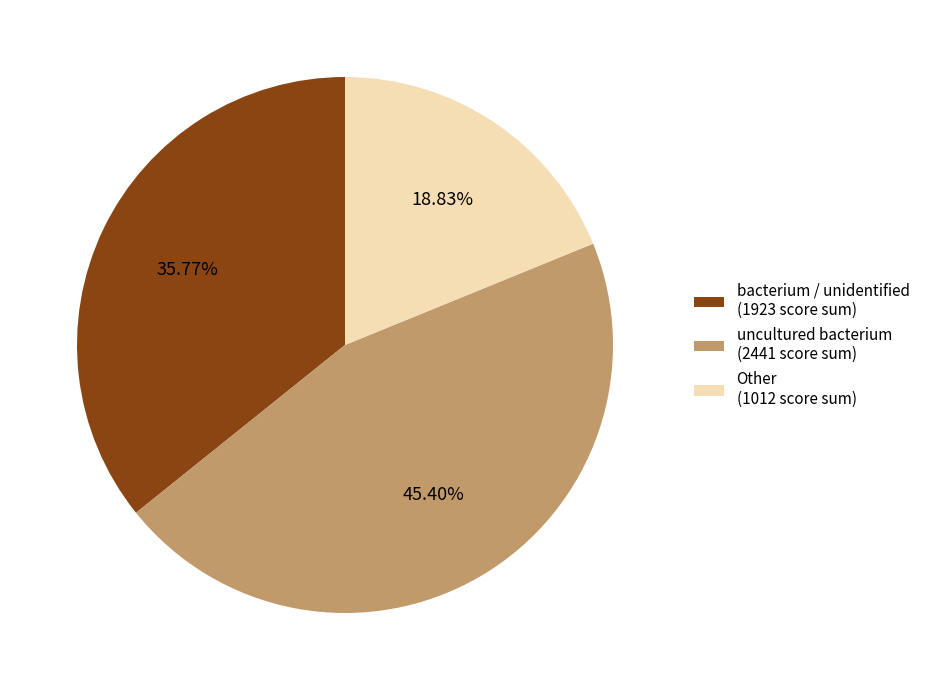

To the nearest percent, what is the difference between the largest and smallest slice percentages?

27%